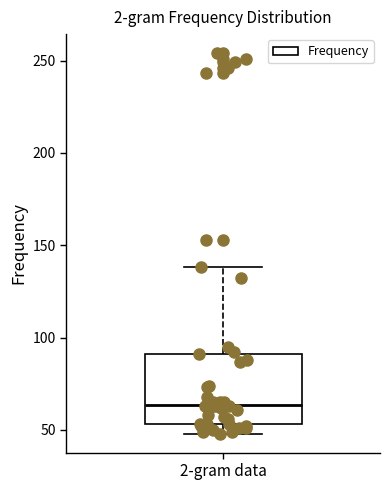

Where does the median line of the box for 2-gram data sit on the y-axis? The values are not printed on the chart, so give them approximately, as read against the axis.

65